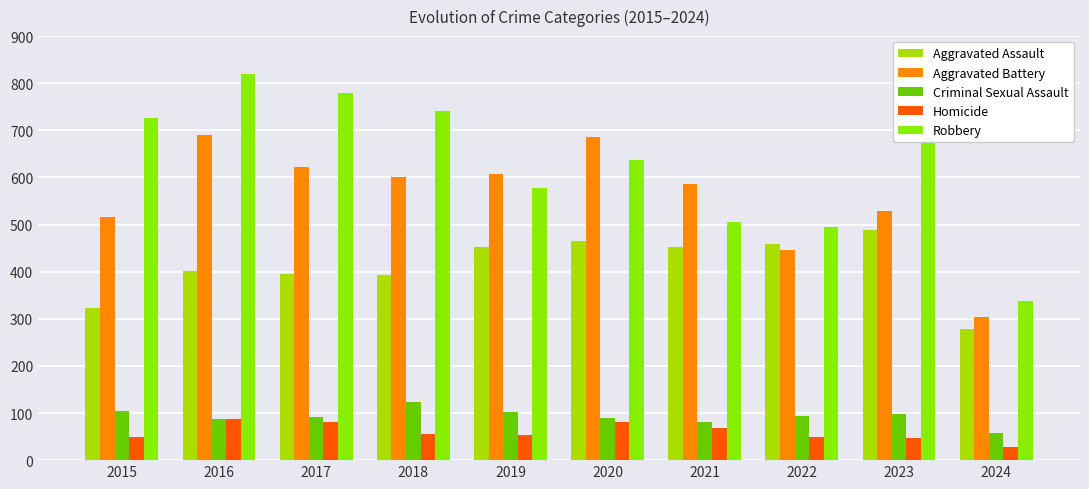

At which category is the sum across all series the highest?

2016